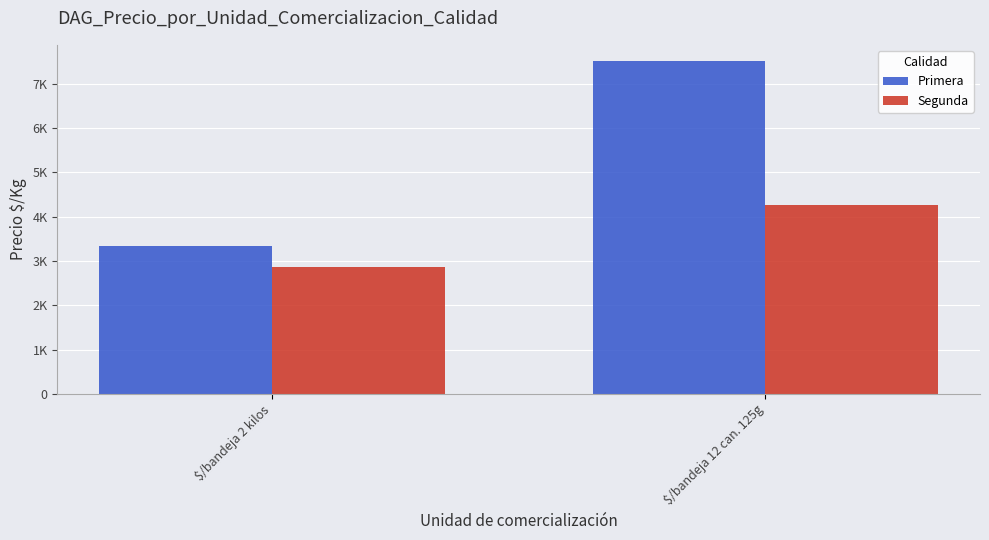

What is the spread (max minus min) of values at $/bandeja 12 can. 125g?

3249